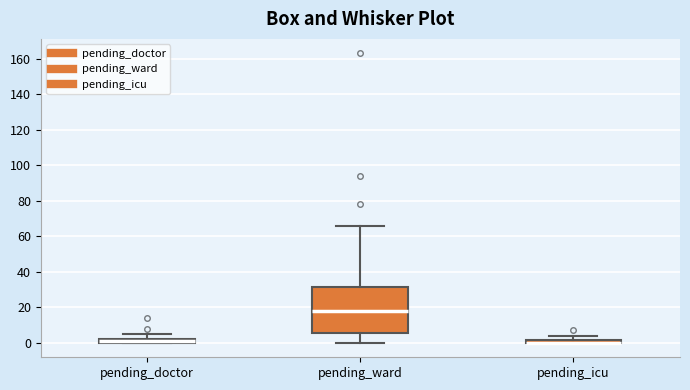

Which box is the tallest, from its lower edge to its upper edge?

pending_ward